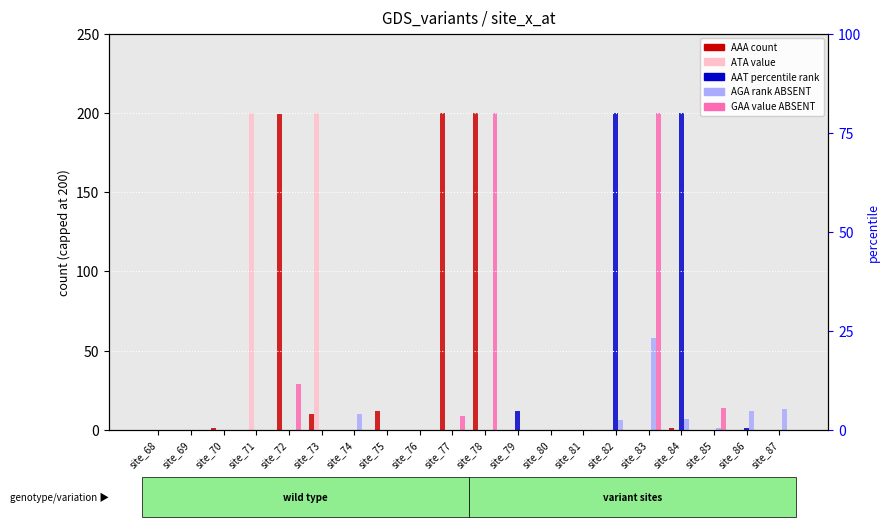

Which series has the widest spread of values?

AAA